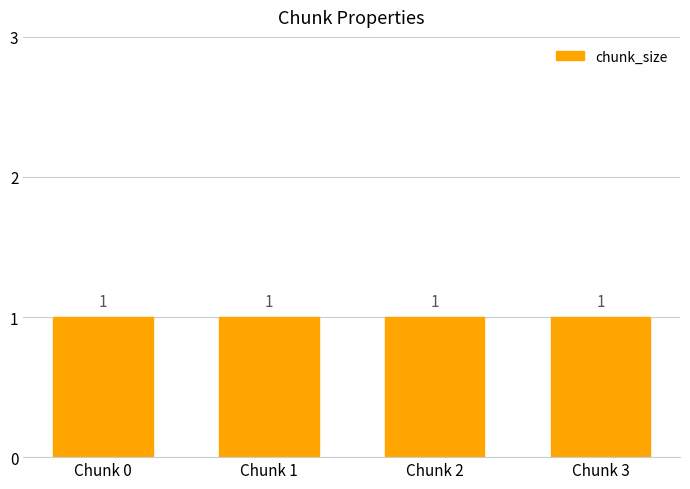

What is the total value across all series at Chunk 3?

1